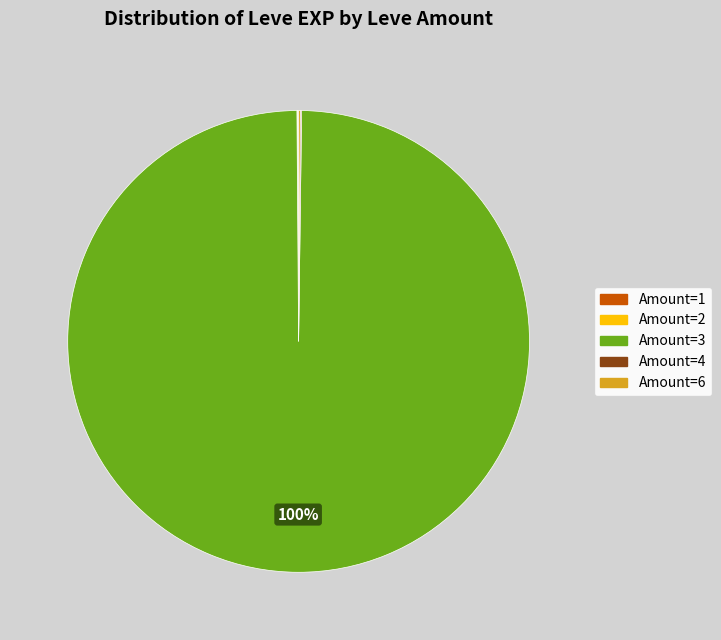

Is there any slice that represents more than half of the pie?

Yes